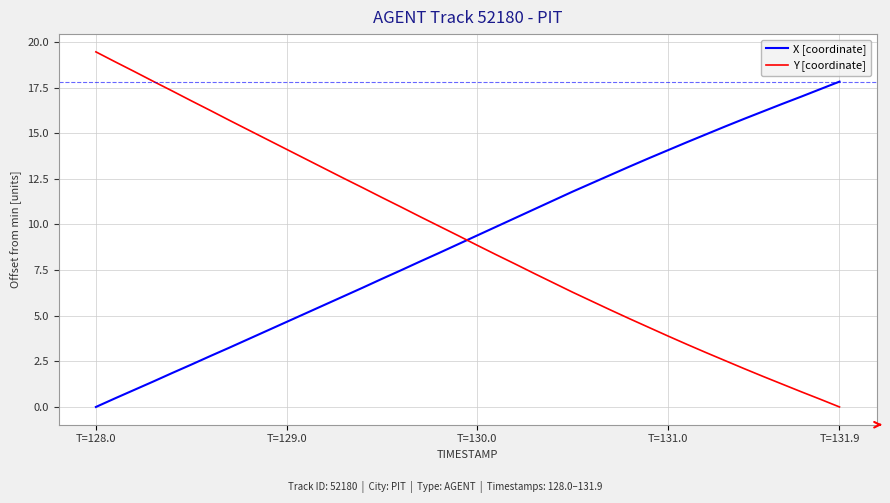

What is the maximum value shown in the chart?

19.5